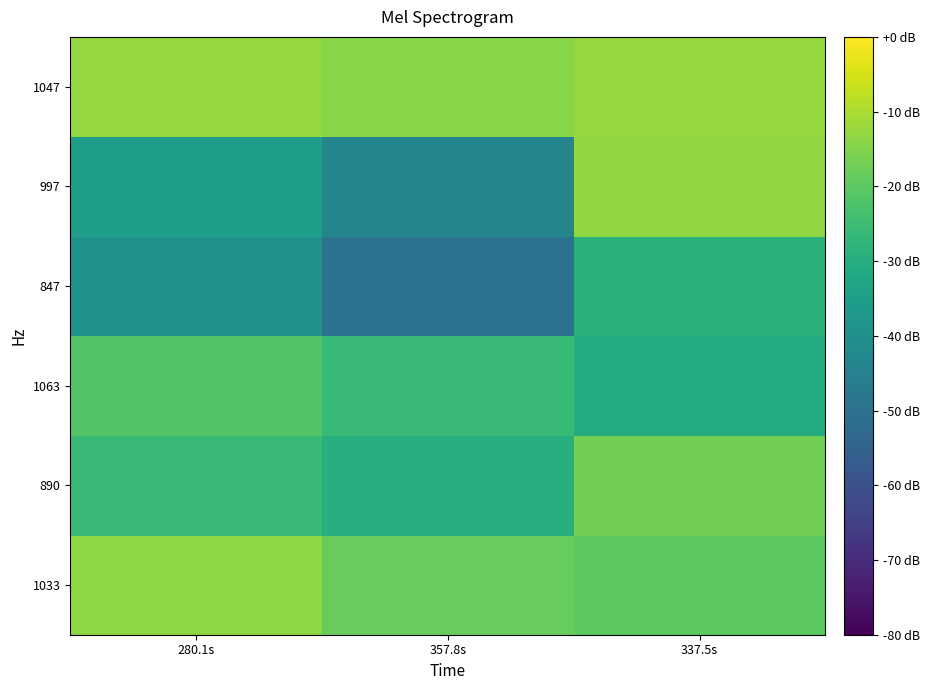

Which has a higher value, 280.1s or 337.5s?

280.1s